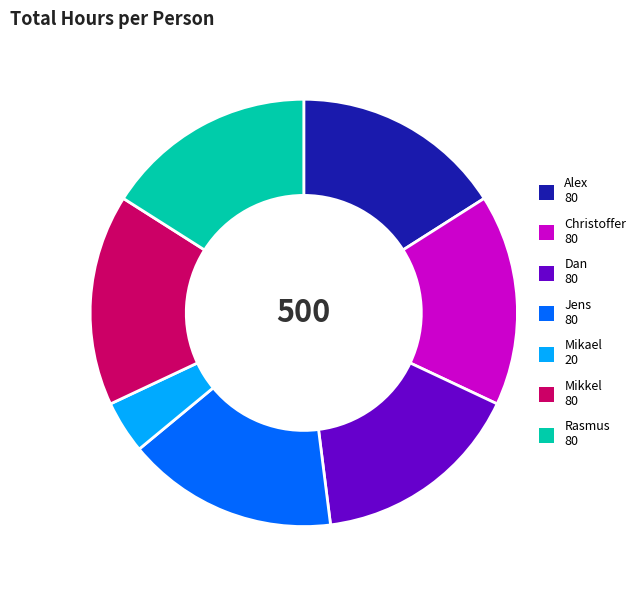

What is the ratio of the value at Christoffer to the value at Dan?

1.0